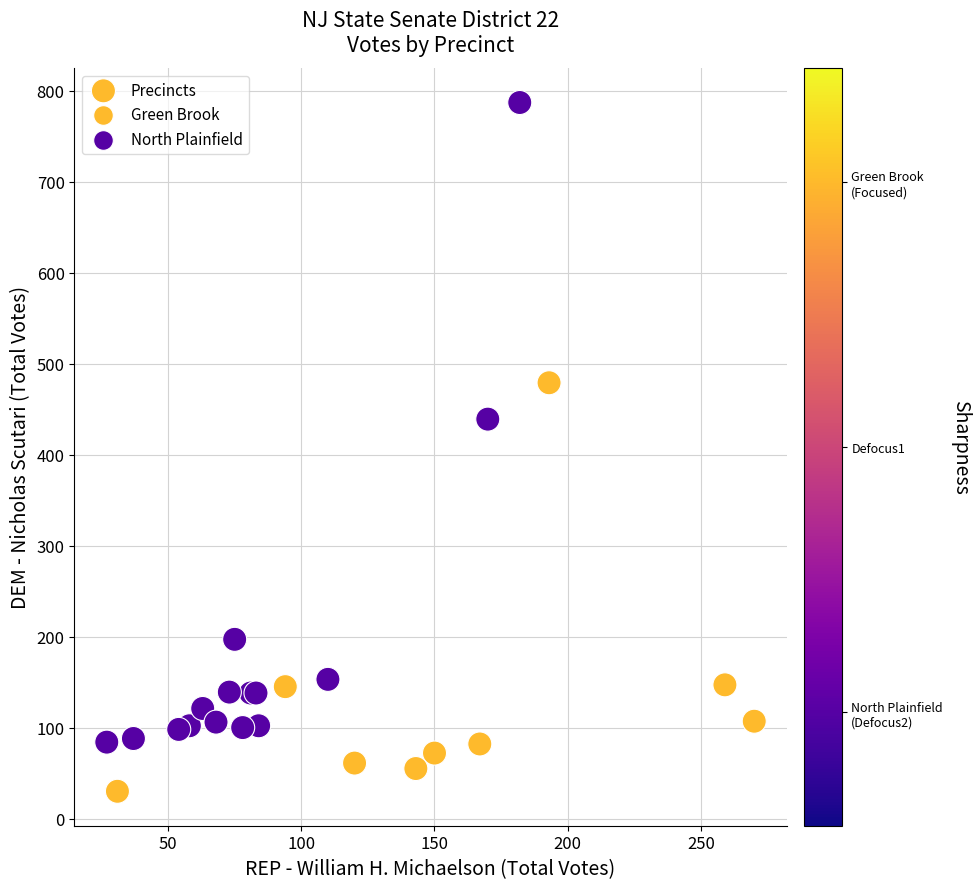

What Y value in the scatter plot is closest to 408?

439